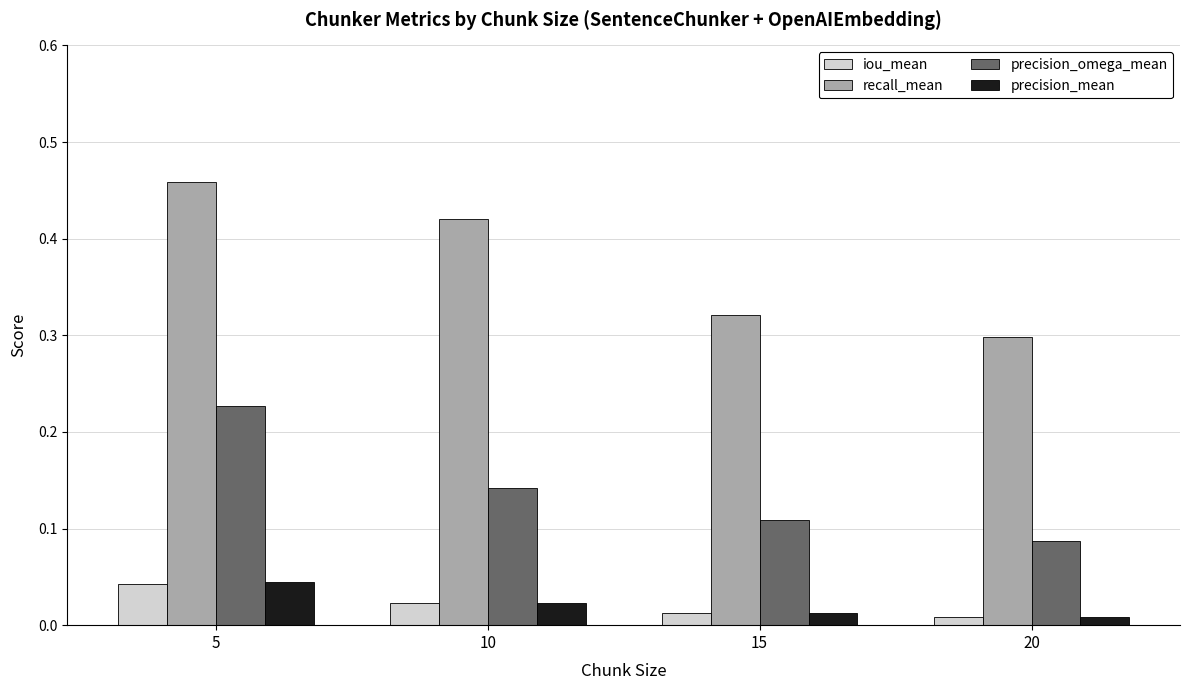

The value of recall_mean at 10 is 0.6. True or false?

False